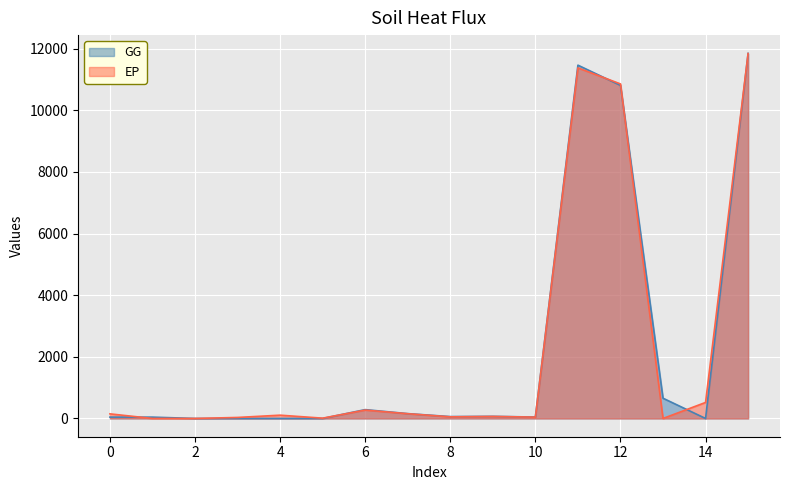

What is the sum of the GG values at 9 and 5?

69.0